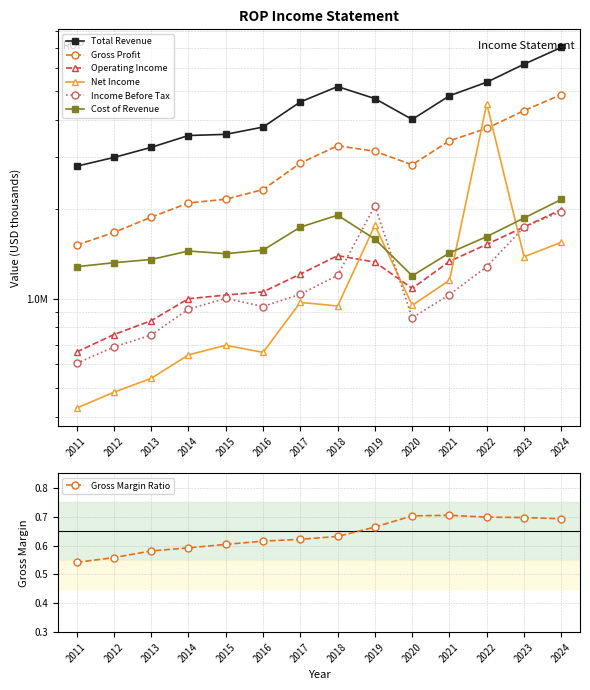

How many data points in Net Income are above 949700?

6